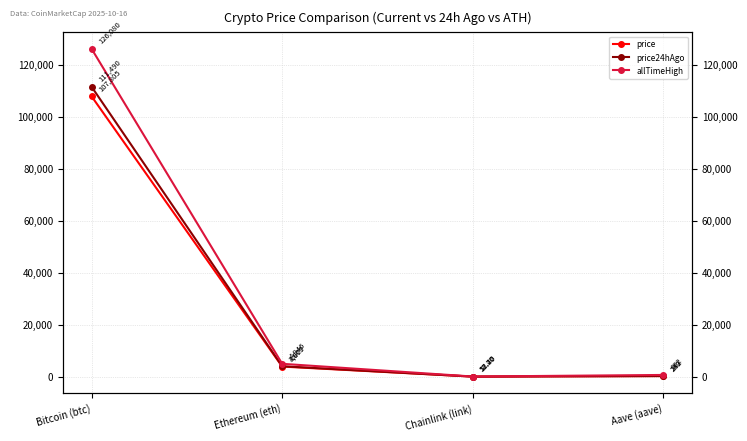

What position from the left is Aave (aave)?

4